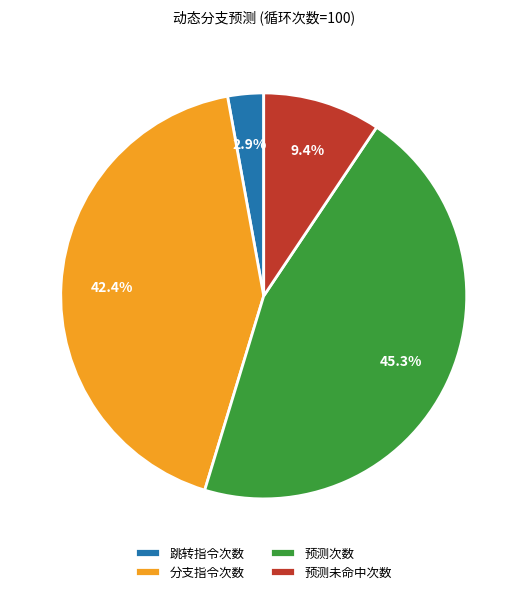

Does any single category account for the majority?

No